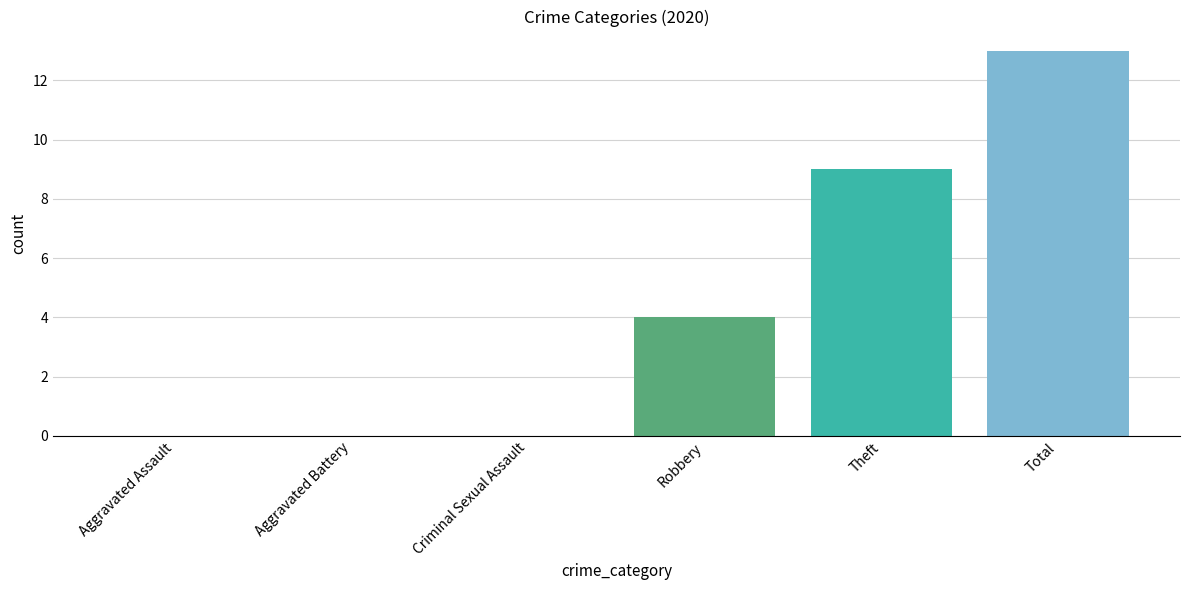

What is the smallest value displayed?

4